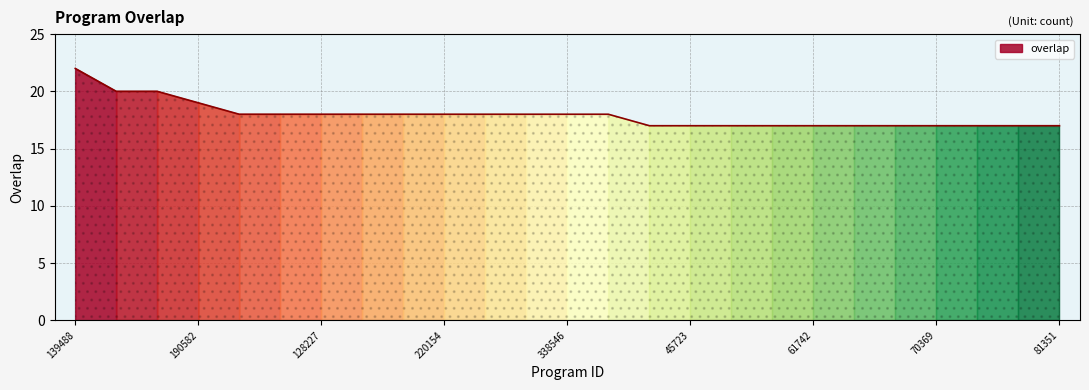

True or false: the data shows 10 at 338546.

False